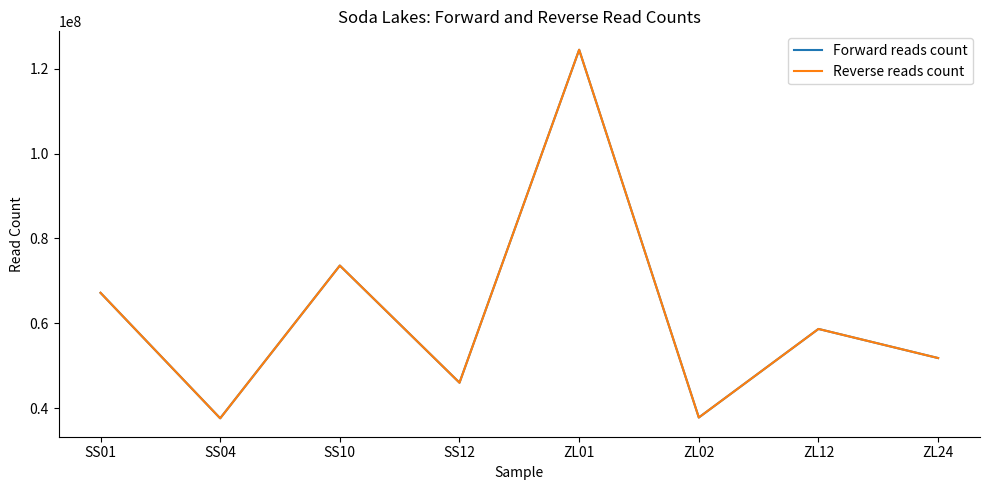

Is it true that Reverse reads count equals 56143406 at ZL02?

False